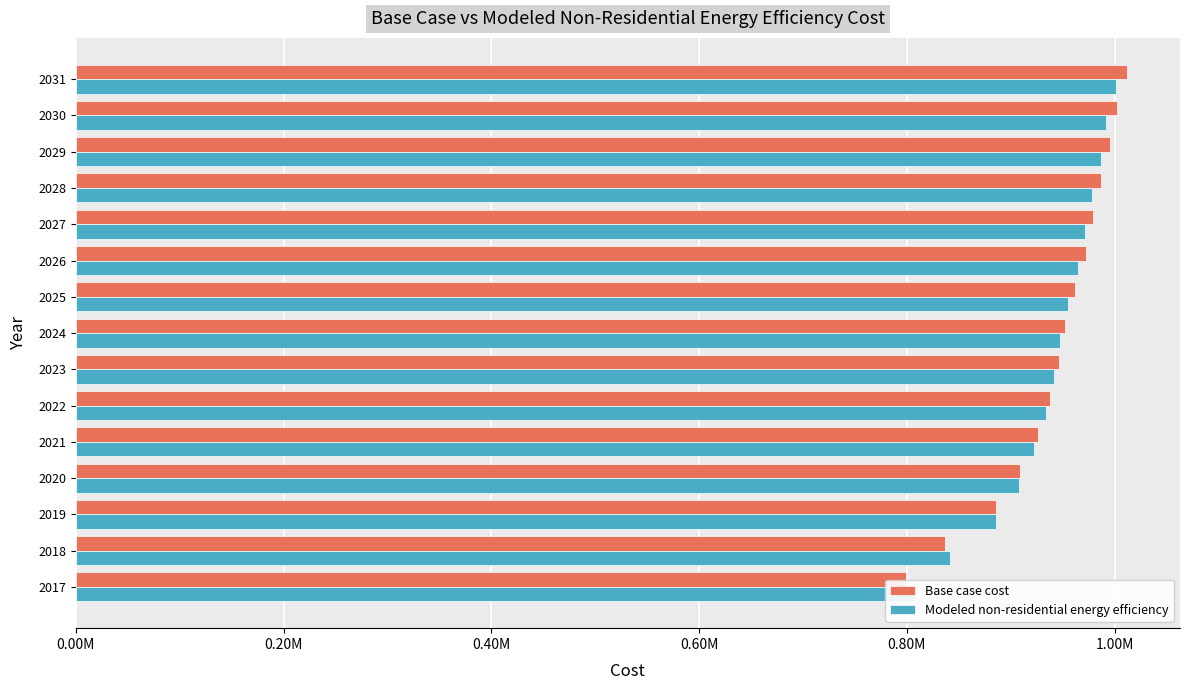

At 2027, list the series in order from largest to smallest.

Base case cost, Modeled non-residential energy efficiency